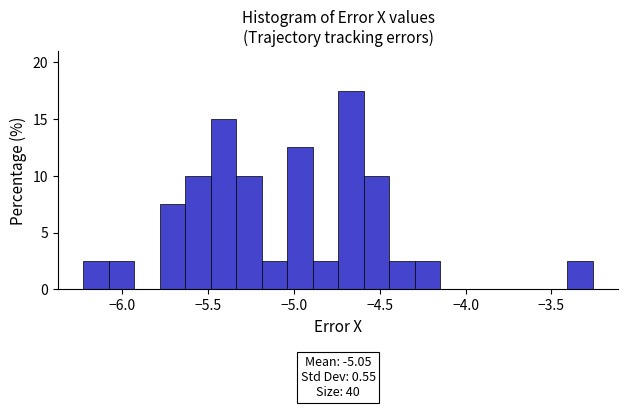

Around what value on the x-axis is the tallest bar? Give the approximate position of its centre, as read against the axis.

-4.65